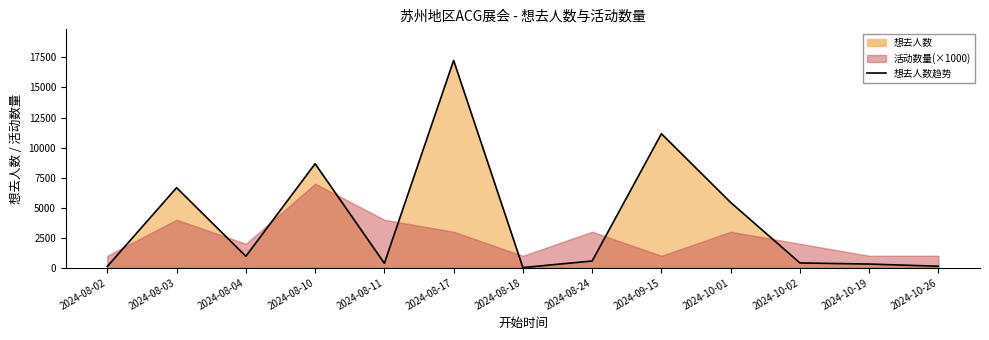

What is the value of the 9th point from the left?

11152